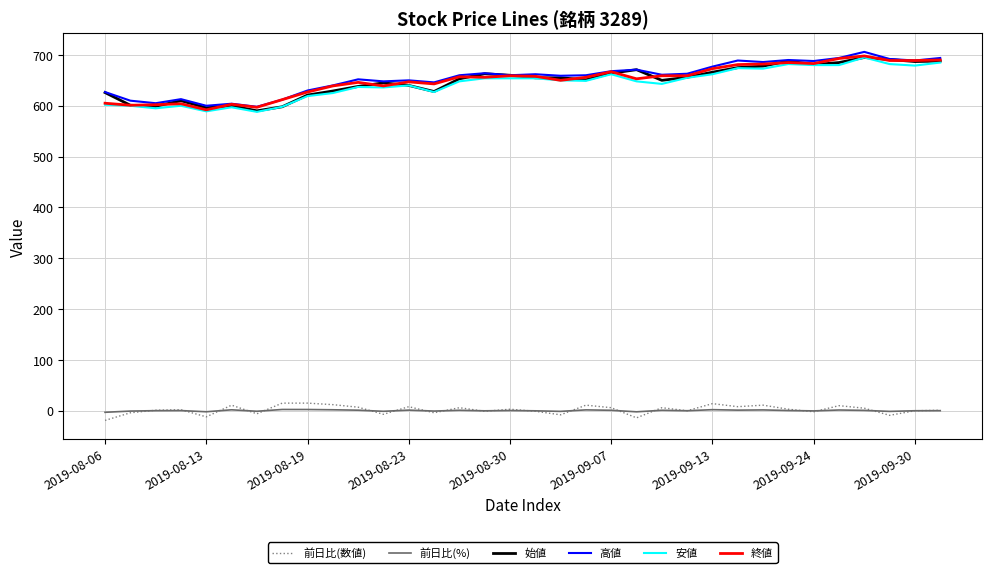

What are all the series names shown in the legend?

前日比(数値), 前日比(%), 始値, 高値, 安値, 終値